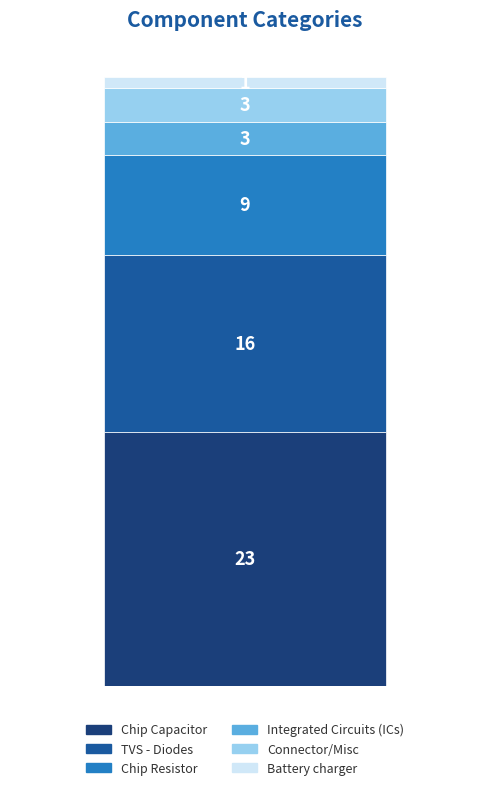

Does the chart contain any negative values?

No